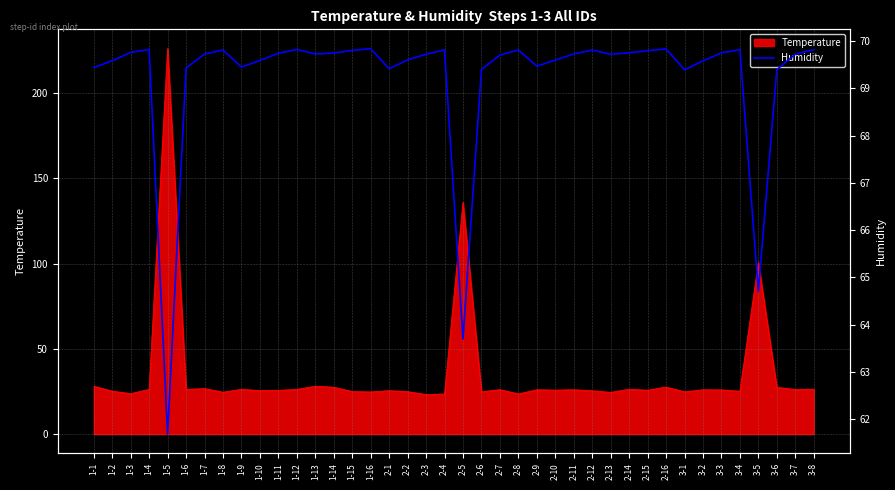

Between 1-7 and 2-12, which is larger?

2-12